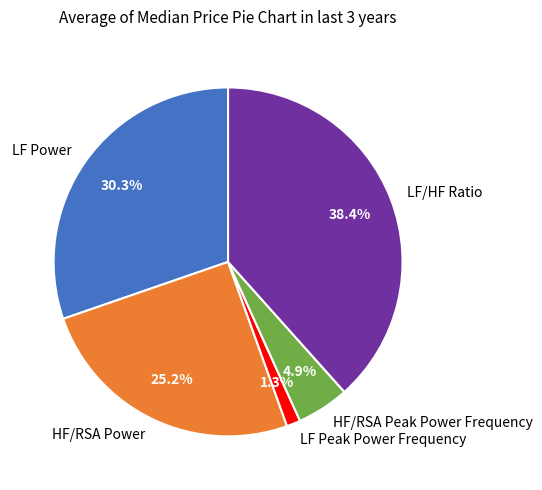

To the nearest percent, what is the difference between the largest and smallest slice percentages?

37%